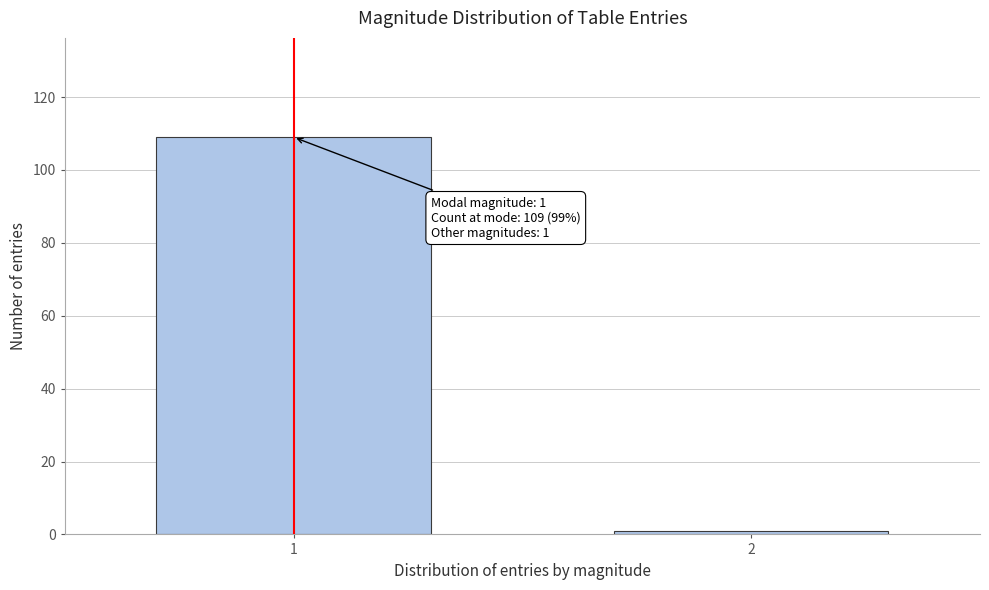

Reading left to right, extract all data points from this chart.

109	1